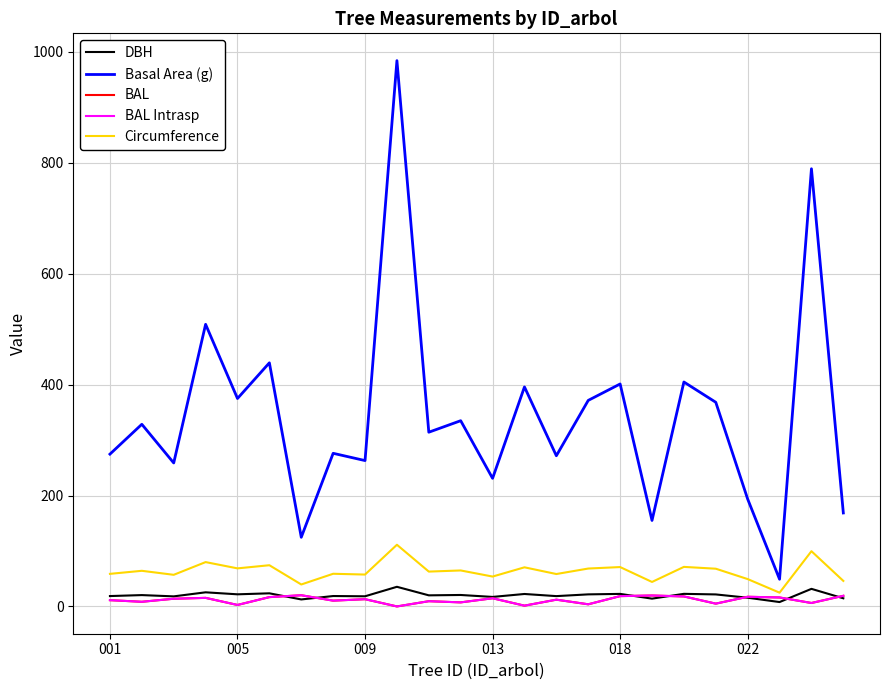

Reading right to left, what are all the values shown in this chart?

DBH: 14.7	31.7	7.9	15.7	21.6	22.7	14.1	22.6	21.8	18.6	22.4	17.1	20.6	20.0	35.4	18.3	18.8	12.6	23.6	21.9	25.4	18.1	20.4	18.7
Basal Area (g): 168.6	789.2	49.0	193.6	368.1	404.7	155.0	401.1	371.5	271.7	395.8	231.0	334.9	314.2	984.2	263.0	276.1	124.7	439.3	375.0	508.7	258.7	328.5	274.6
BAL: 19.2	6.2	16.2	17.4	5.0	18.0	19.7	18.6	3.9	12.2	1.4	14.7	7.3	9.4	0.0	13.1	10.4	20.2	16.8	2.6	15.4	13.9	8.4	11.3
BAL Intrasp: 19.2	6.2	16.2	17.4	5.0	18.0	19.7	18.6	3.9	12.2	1.4	14.7	7.3	9.4	0.0	13.1	10.4	20.2	16.8	2.6	15.4	13.9	8.4	11.3
Circumference: 46.0	99.6	24.8	49.3	68.0	71.3	44.1	71.0	68.3	58.4	70.5	53.9	64.9	62.8	111.2	57.5	58.9	39.6	74.3	68.6	80.0	57.0	64.2	58.8